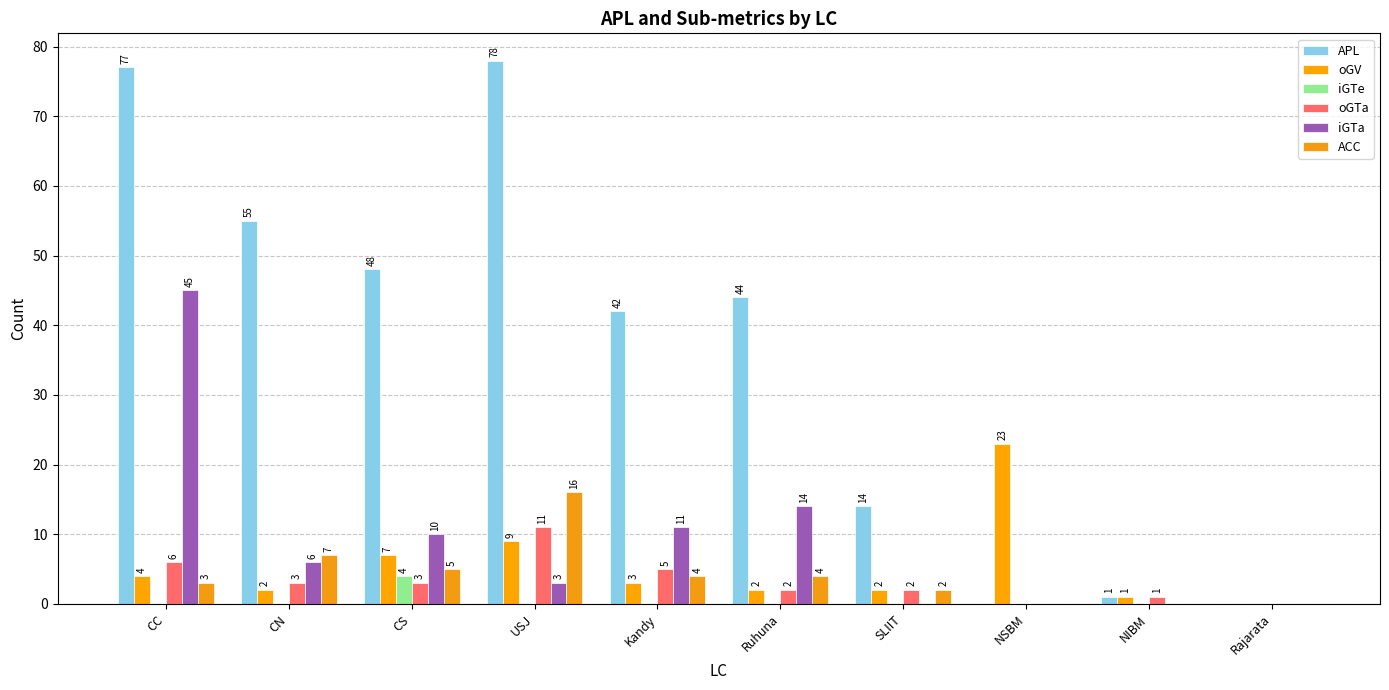

Reading right to left, transcribe all the data shown in this chart.

APL: Rajarata=0	NIBM=1	NSBM=0	SLIIT=14	Ruhuna=44	Kandy=42	USJ=78	CS=48	CN=55	CC=77
oGV: Rajarata=0	NIBM=1	NSBM=23	SLIIT=2	Ruhuna=2	Kandy=3	USJ=9	CS=7	CN=2	CC=4
iGTe: Rajarata=0	NIBM=0	NSBM=0	SLIIT=0	Ruhuna=0	Kandy=0	USJ=0	CS=4	CN=0	CC=0
oGTa: Rajarata=0	NIBM=1	NSBM=0	SLIIT=2	Ruhuna=2	Kandy=5	USJ=11	CS=3	CN=3	CC=6
iGTa: Rajarata=0	NIBM=0	NSBM=0	SLIIT=0	Ruhuna=14	Kandy=11	USJ=3	CS=10	CN=6	CC=45
ACC: Rajarata=0	NIBM=0	NSBM=0	SLIIT=2	Ruhuna=4	Kandy=4	USJ=16	CS=5	CN=7	CC=3